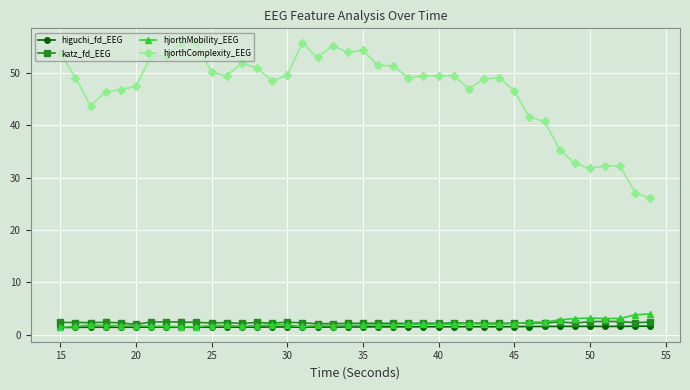

Does the chart display data point markers on the line(s)?

Yes